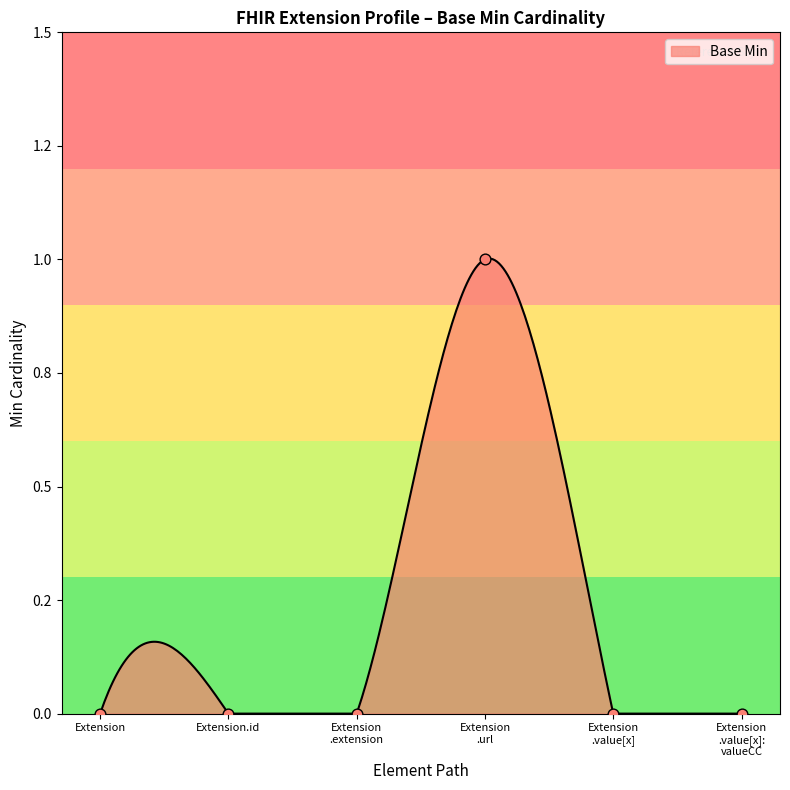

Between Extension .url and Extension .extension, which is larger?

Extension .url